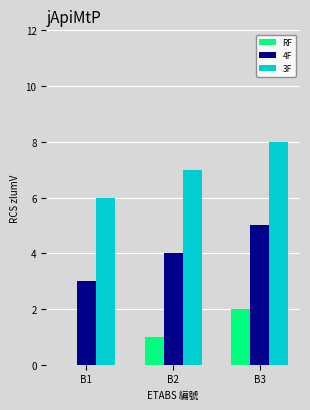

At which category is the sum across all series the highest?

B3